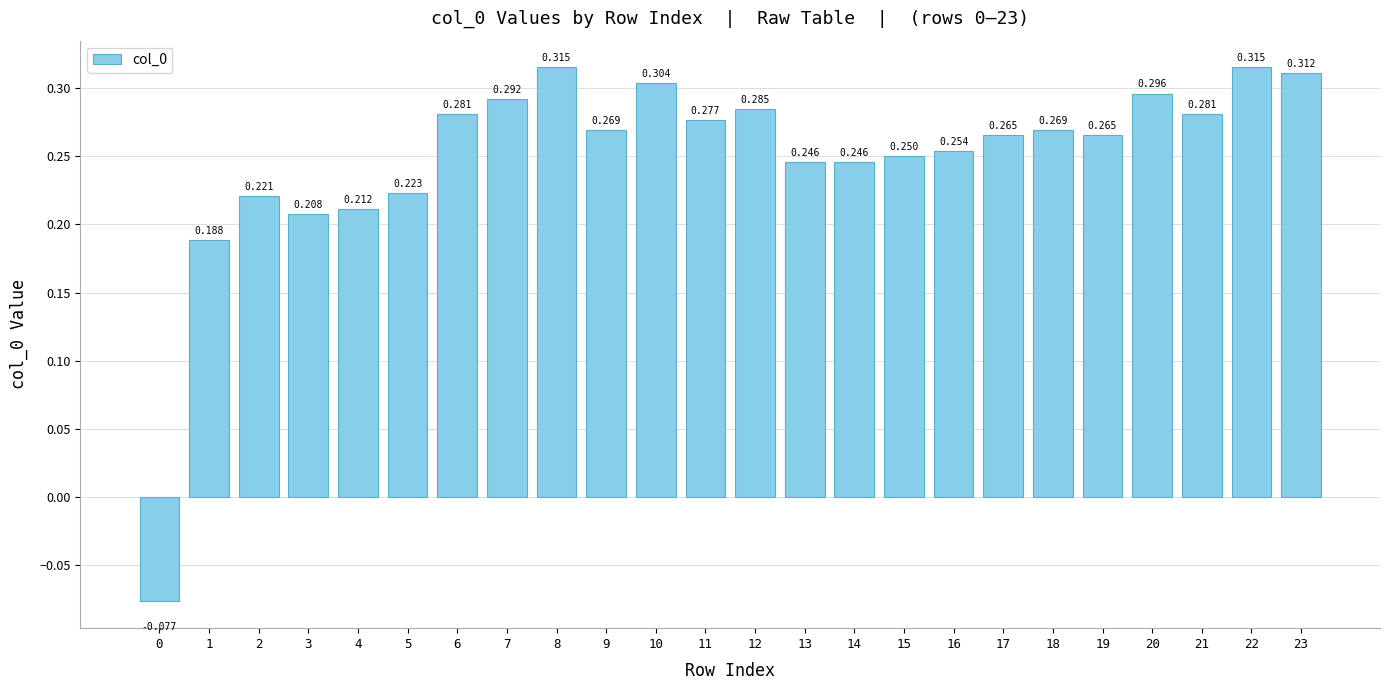

Is it true that the value at 14 is 0.2?

True